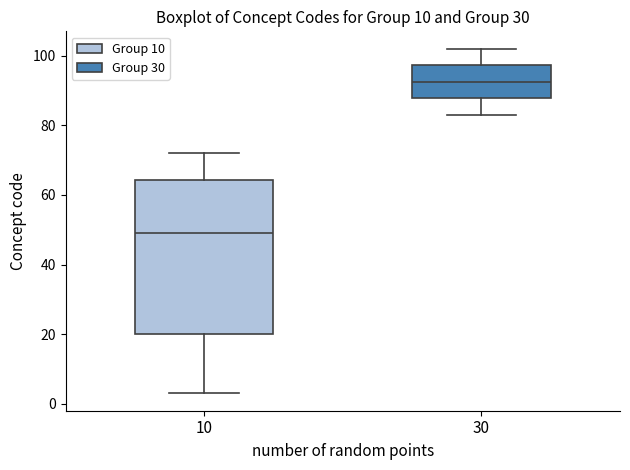

Where is the upper edge of the box at x = 30 on the y-axis? The values are not printed on the chart, so give them approximately, as read against the axis.

98